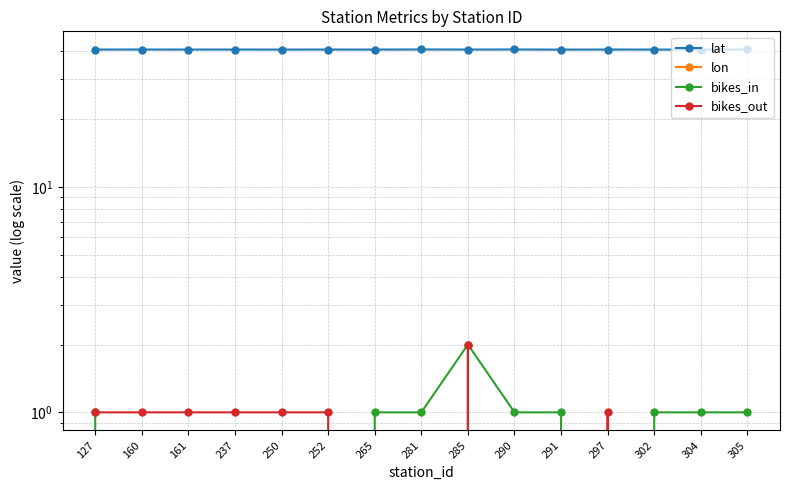

At how many categories does at least one series exceed -56?

15